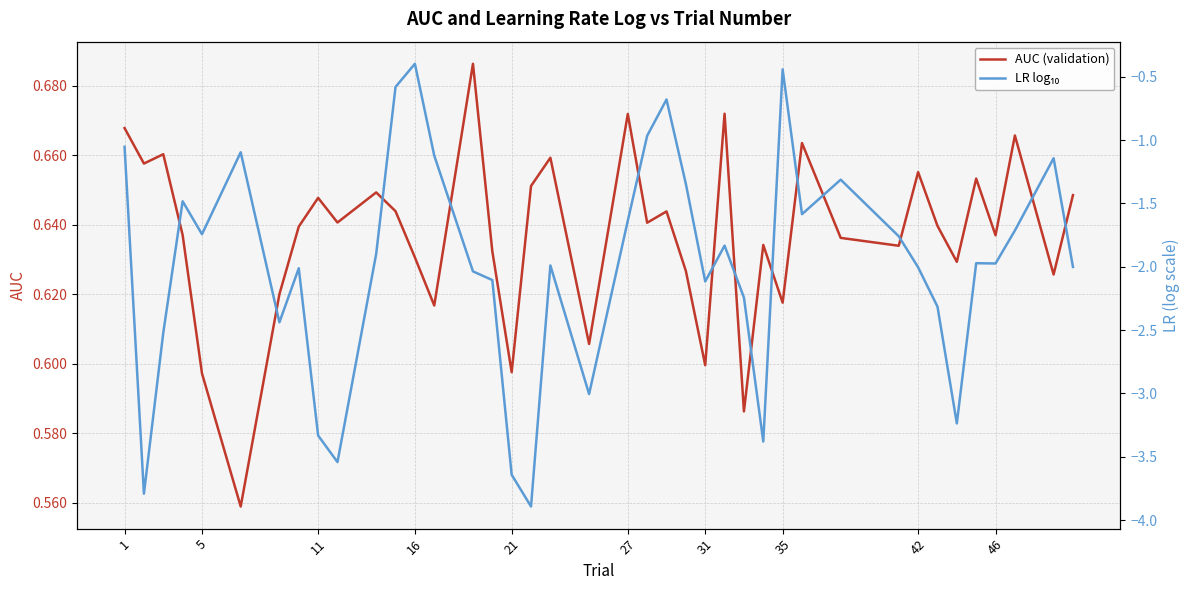

Rank the series by their average value, from highest to lowest.

AUC (validation), LR log₁₀